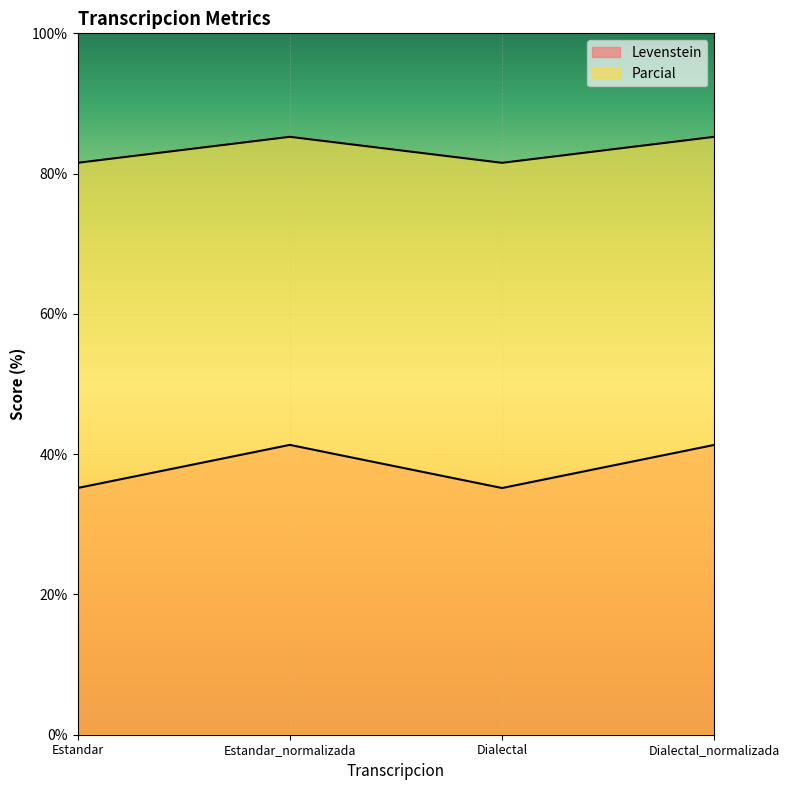

What is the spread (max minus min) of values at Dialectal?

46.4